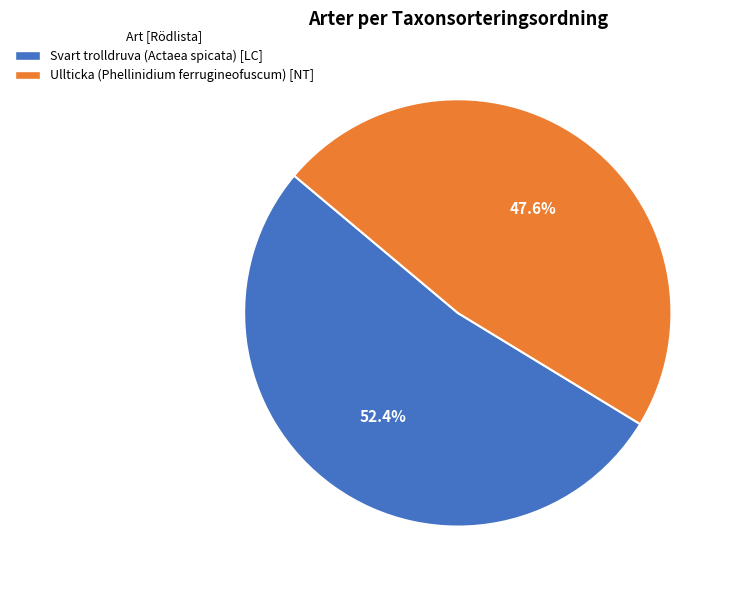

Is Svart trolldruva (Actaea spicata) the majority of the pie?

Yes